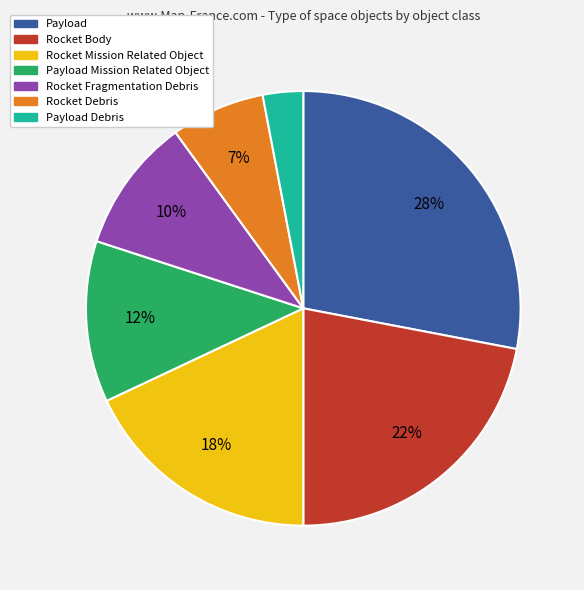

Which category has the smallest portion of the pie?

Payload Debris